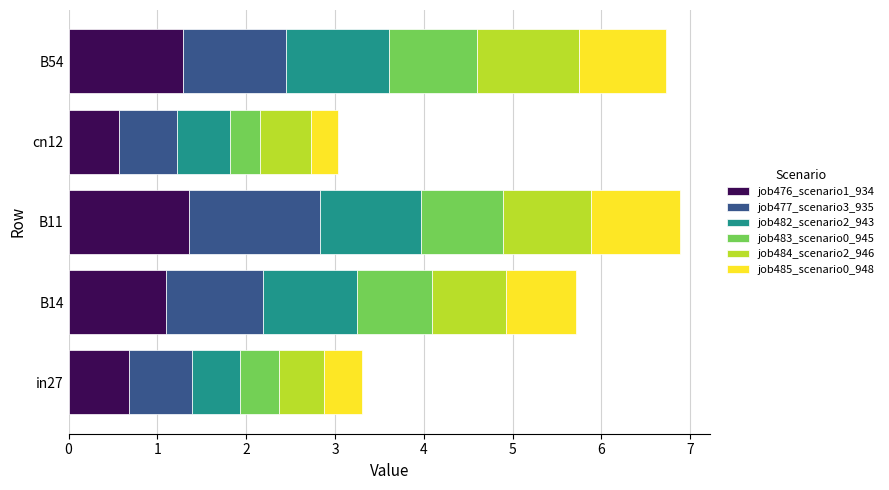

What is the sum of all job476_scenario1_934 values?

5.0